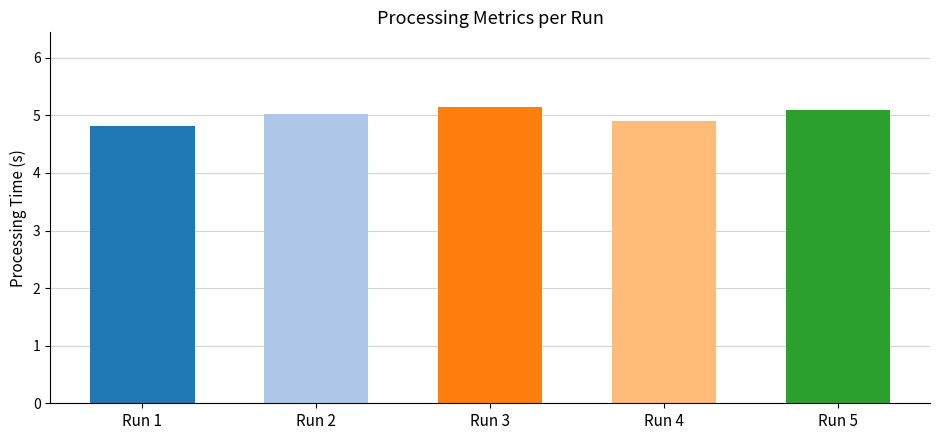

Rank the categories by value from lowest to highest.

Run 1, Run 4, Run 2, Run 5, Run 3